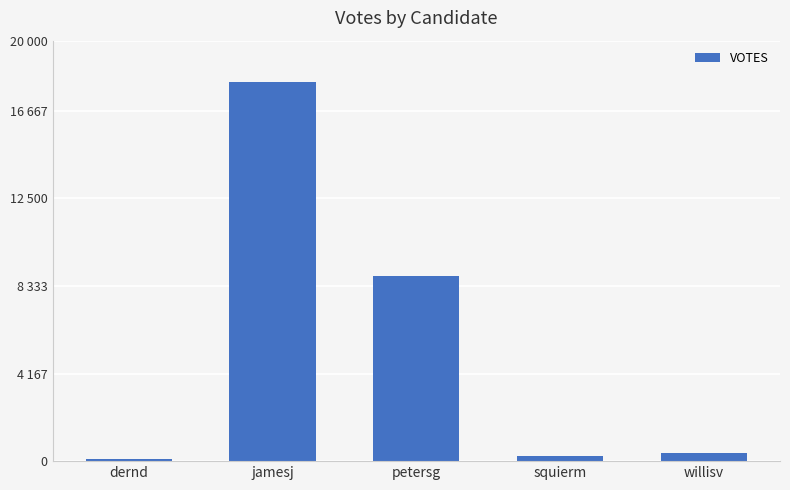

Reading left to right, list all the values displayed in this chart.

109	18018	8824	240	390